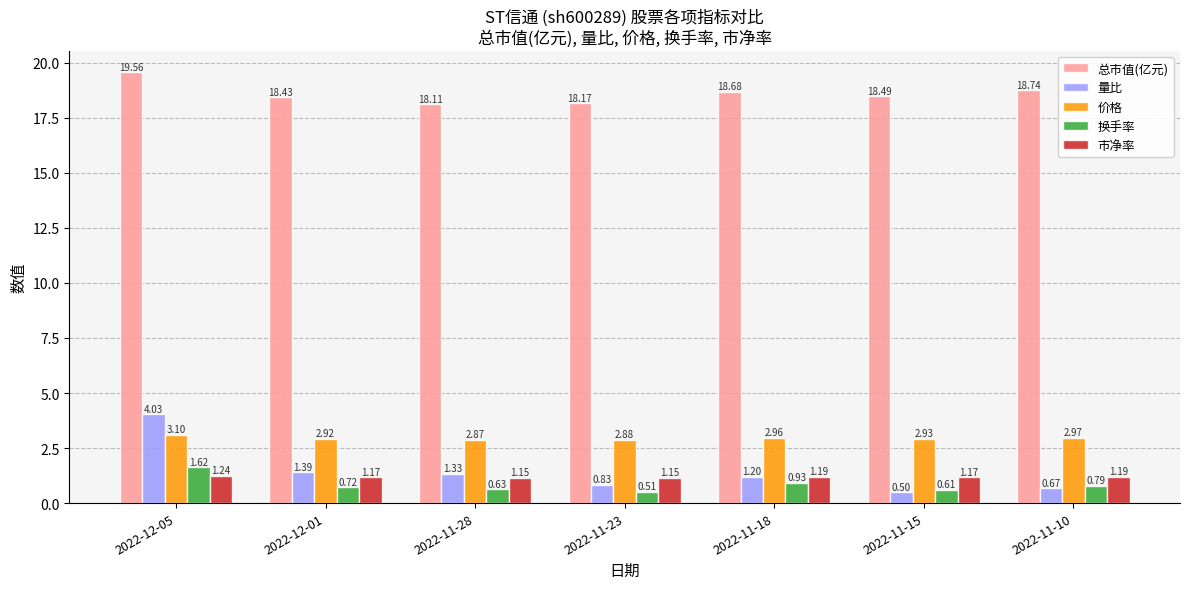

Are the bars horizontal?

No